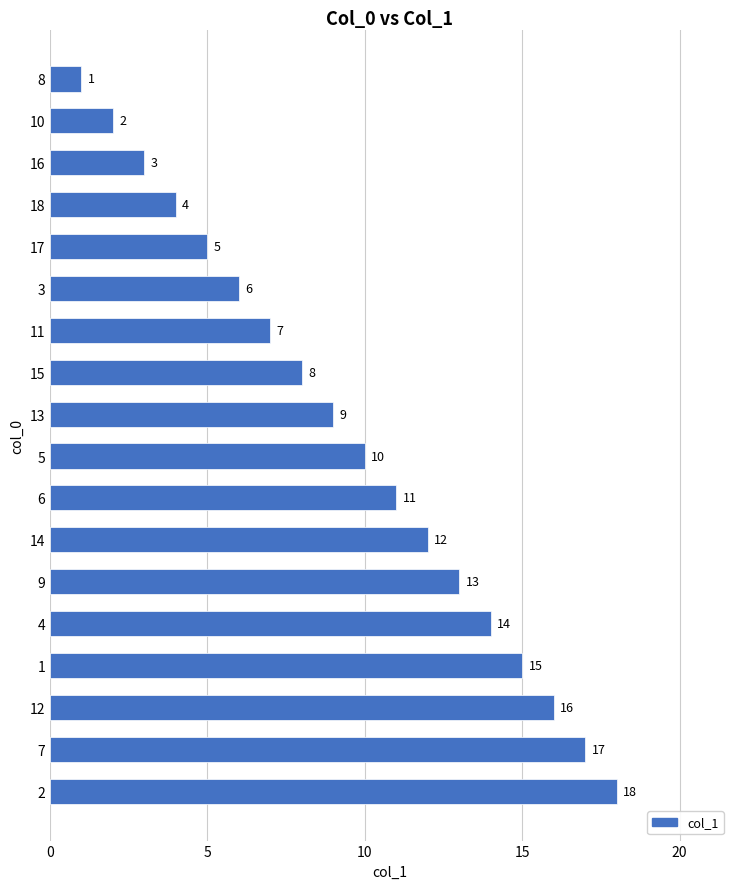

What is the average value?

10